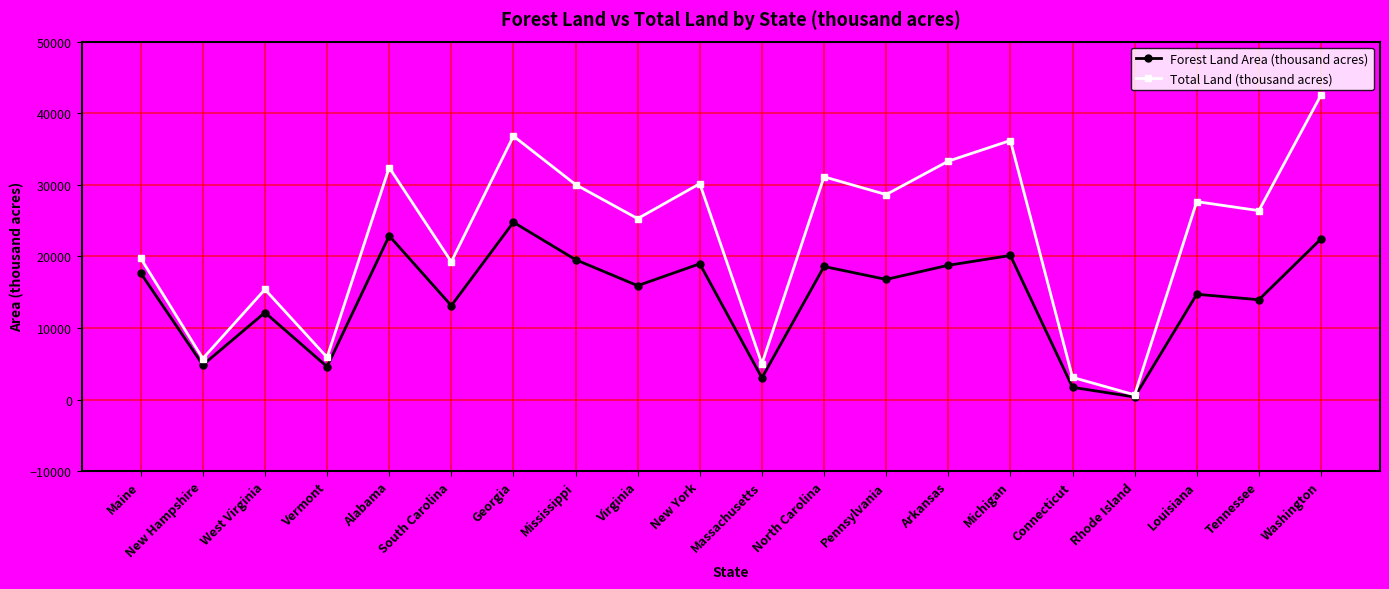

The value of Forest Land Area (thousand acres) at Washington is 22435. True or false?

True